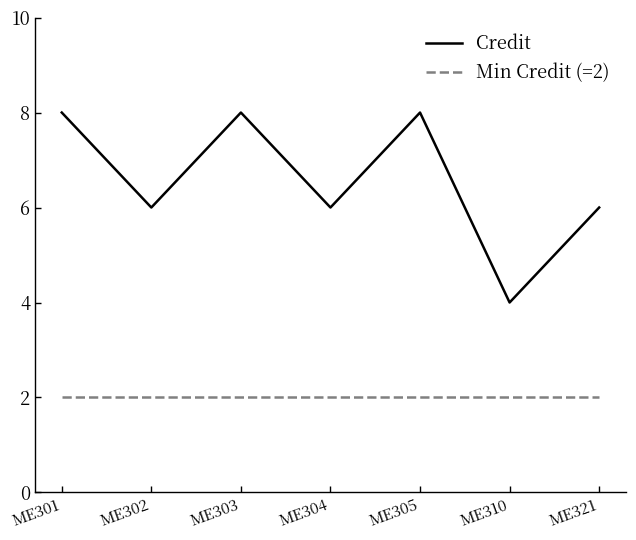

The value of Min Credit (=2) at ME303 is 2. True or false?

True